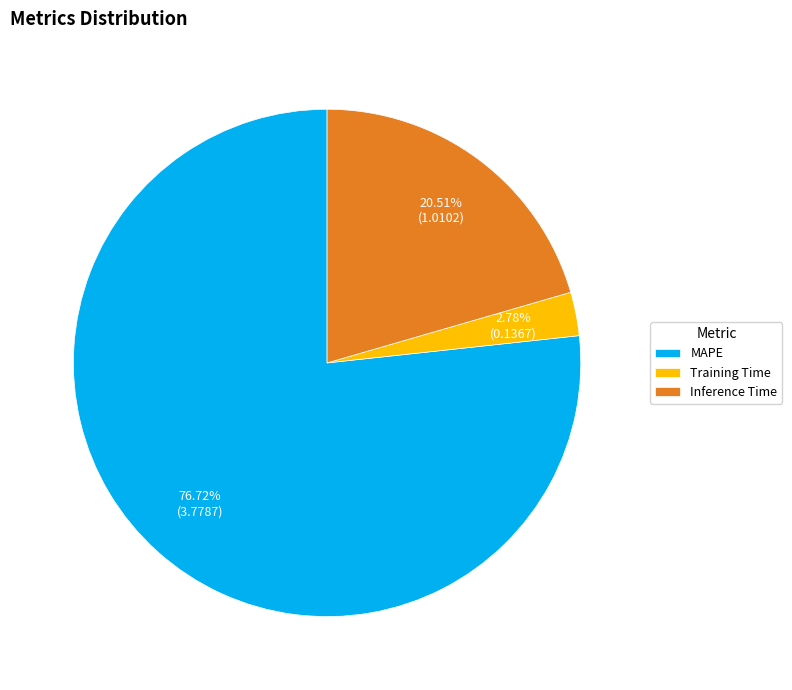

Rank the categories by value from highest to lowest.

MAPE, Inference Time, Training Time